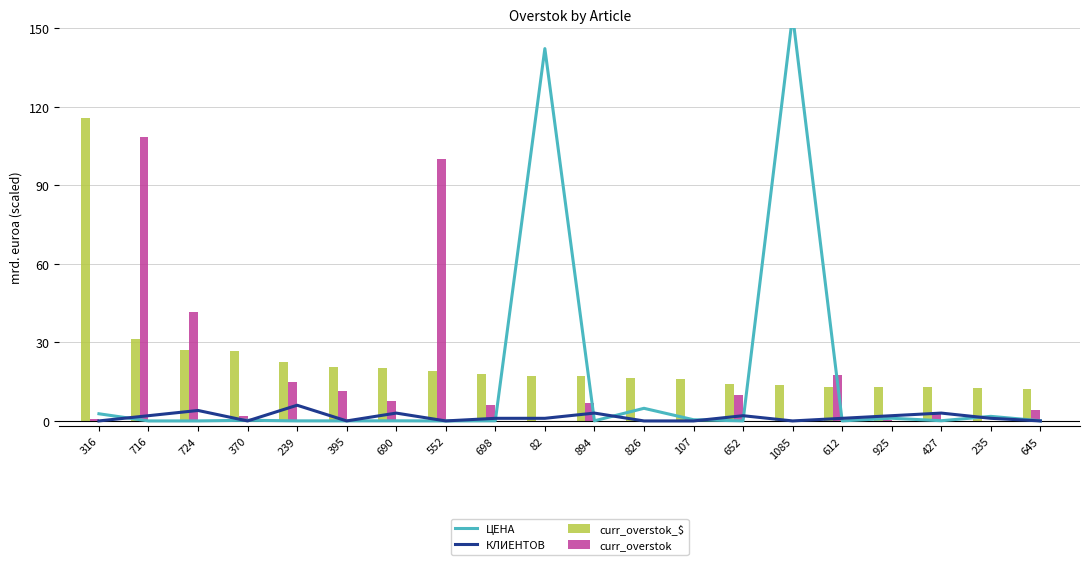

What is the difference between the highest and lowest values at 552?

100.0